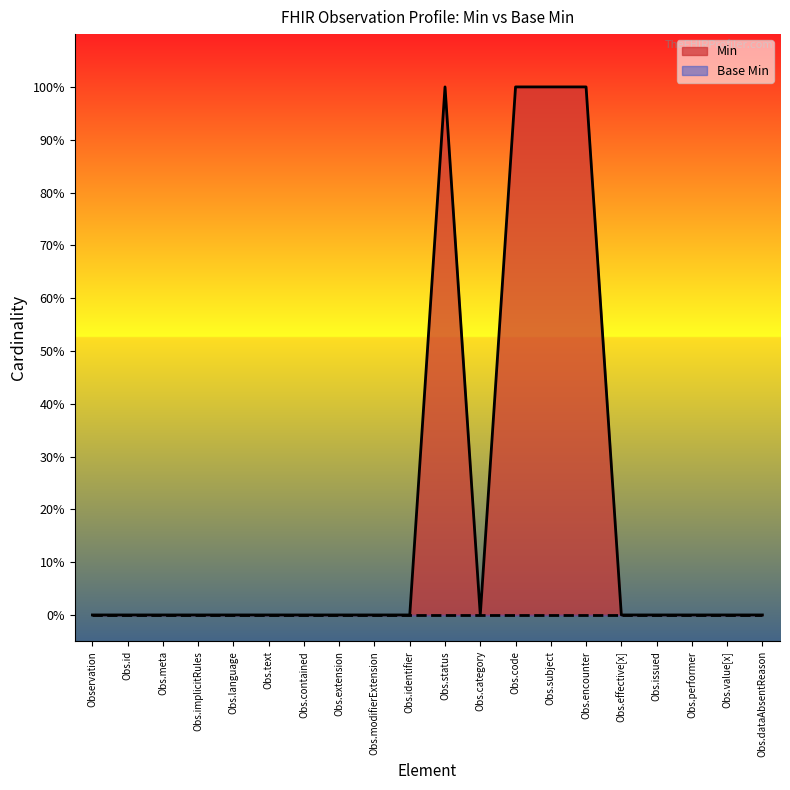

Reading left to right, what are all the values shown in this chart?

Observation=0	Obs.id=0	Obs.meta=0	Obs.implicitRules=0	Obs.language=0	Obs.text=0	Obs.contained=0	Obs.extension=0	Obs.modifierExtension=0	Obs.identifier=0	Obs.status=1	Obs.category=0	Obs.code=1	Obs.subject=1	Obs.encounter=1	Obs.effective[x]=0	Obs.issued=0	Obs.performer=0	Obs.value[x]=0	Obs.dataAbsentReason=0